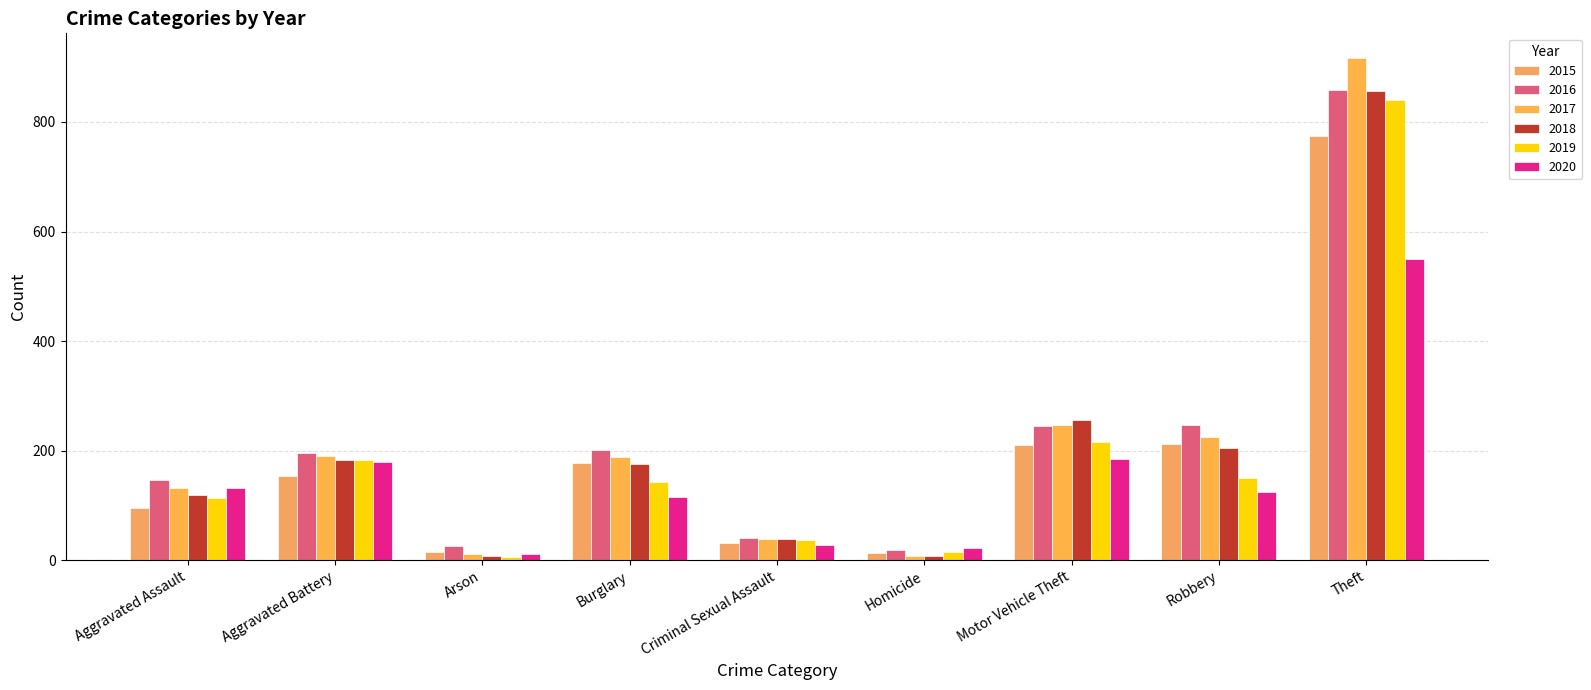

What is the value of the 2018 bar at the 2nd from the left?

183